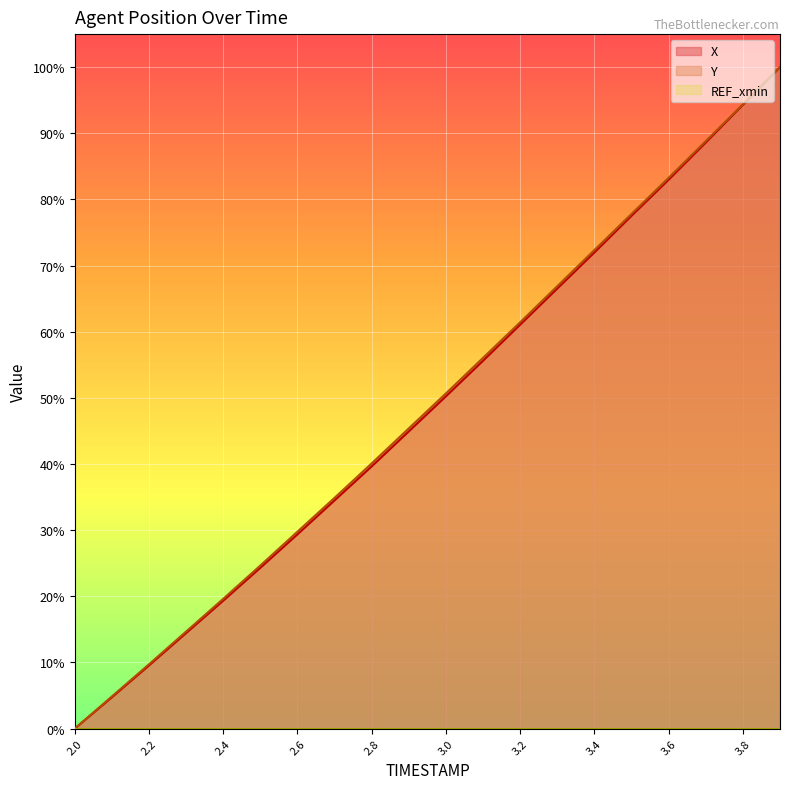

Does the chart display data point markers on the line(s)?

No